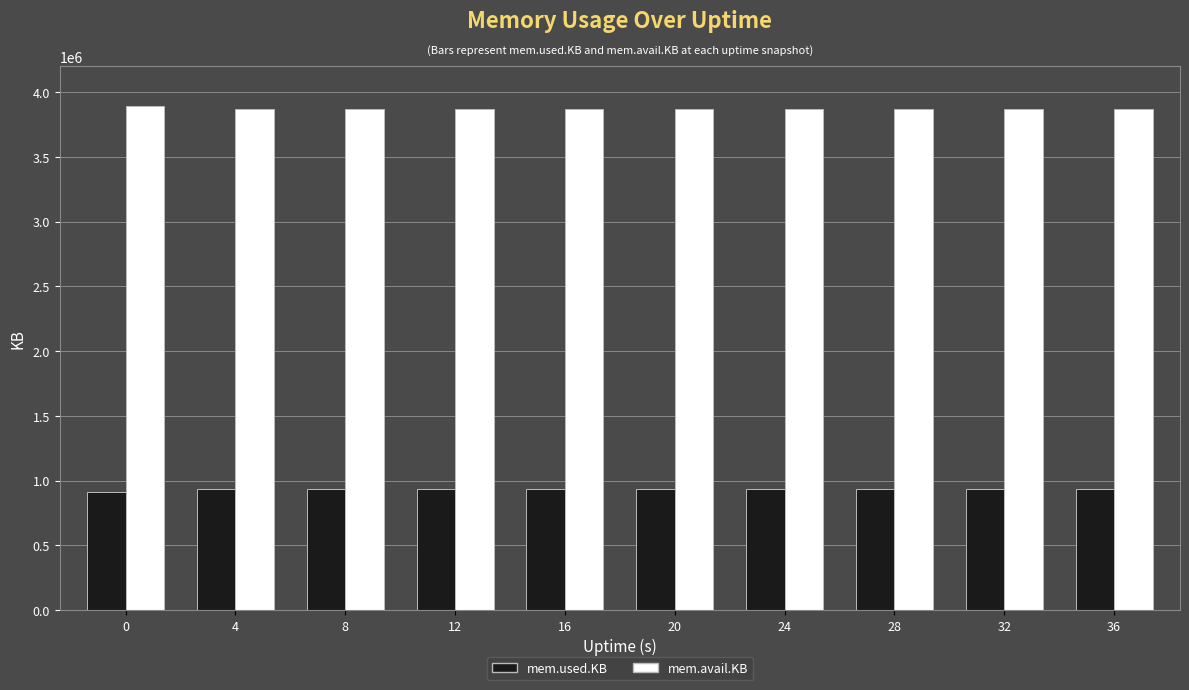

Are the bars grouped side by side (vs. stacked)?

Yes